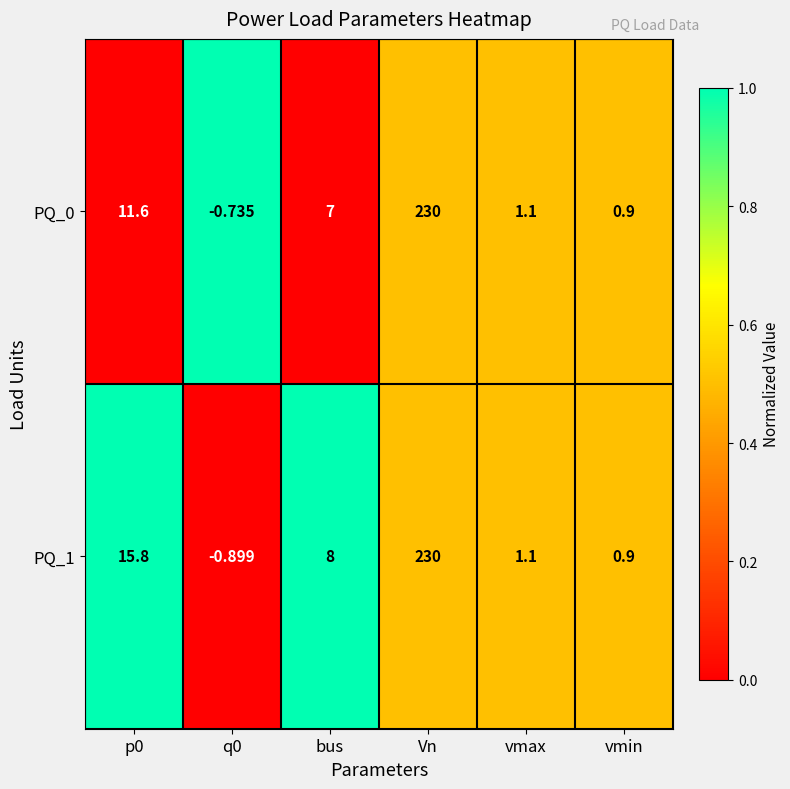

Which category has the highest value across all series?

Vn